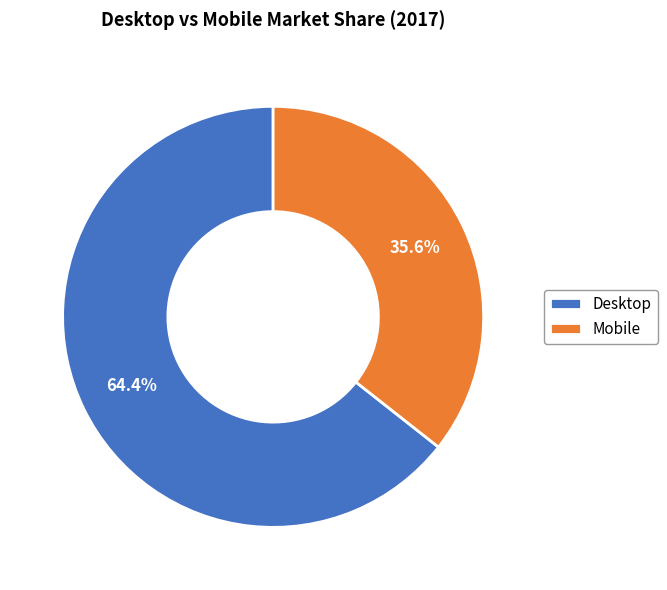

To the nearest percent, what is the difference between the largest and smallest slice percentages?

29%